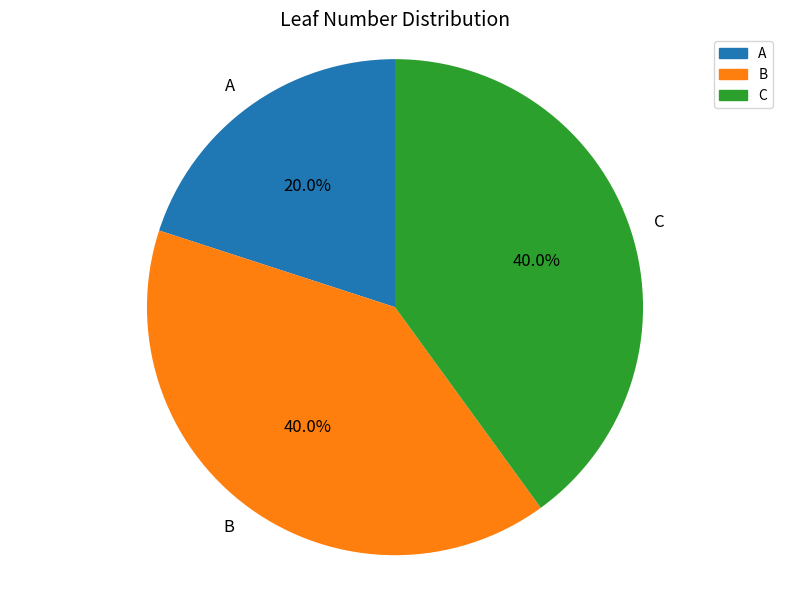

True or false: B accounts for 49% of the total.

False